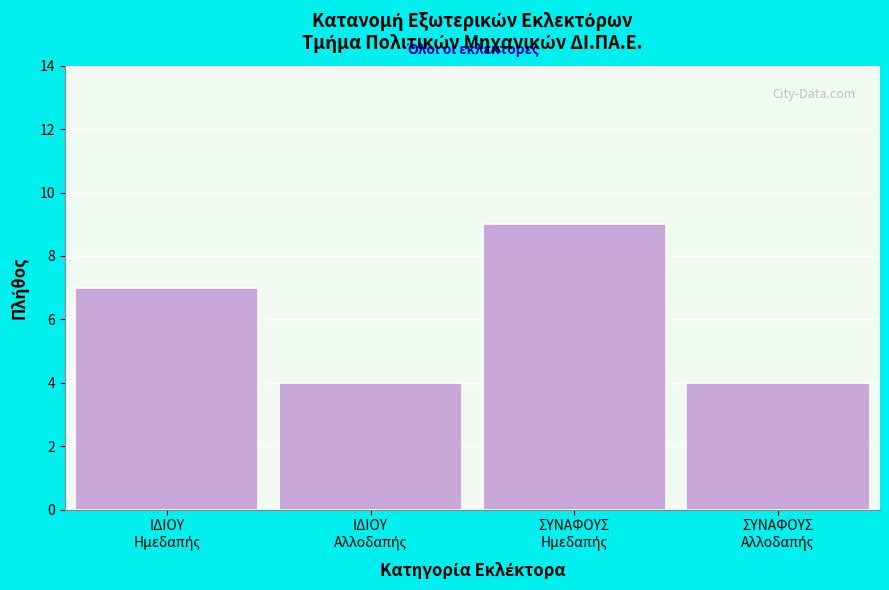

Reading left to right, transcribe all the data shown in this chart.

7	4	9	4